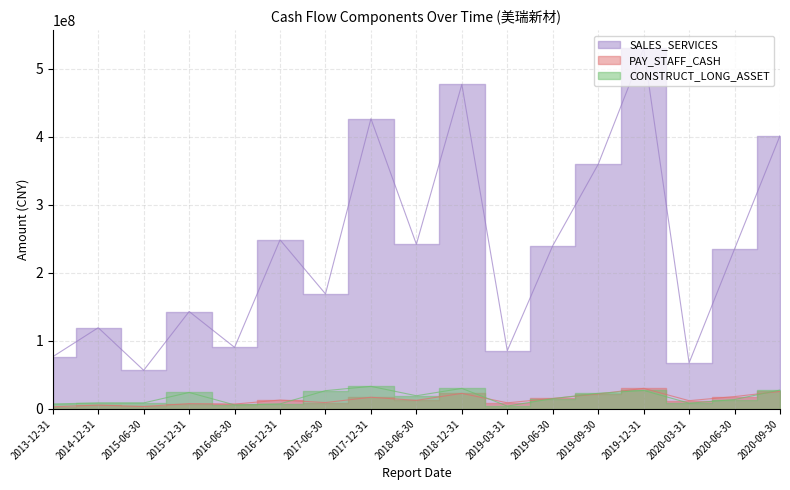

At how many categories does at least one series exceed 197315868?

9